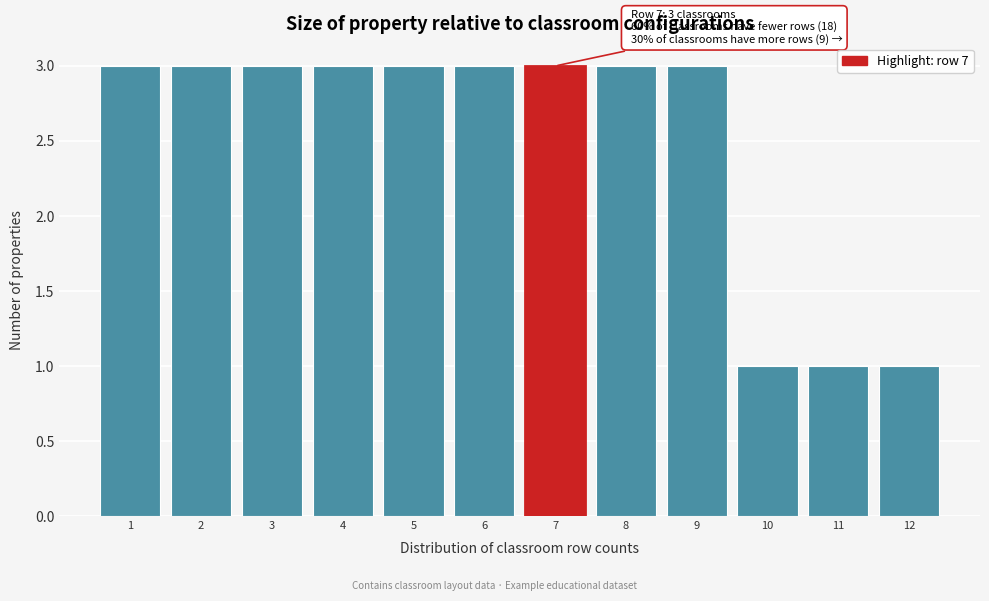

Reading right to left, extract all data points from this chart.

1	1	1	3	3	3	3	3	3	3	3	3